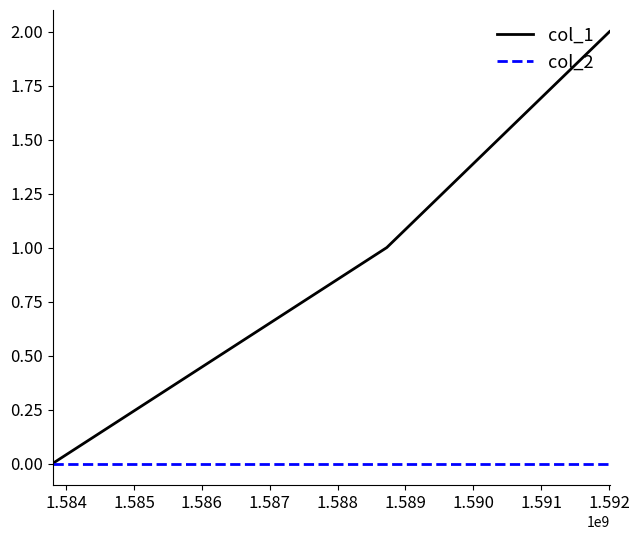

Reading left to right, what are all the values shown in this chart?

col_1: 0	1	2
col_2: 0	0	0